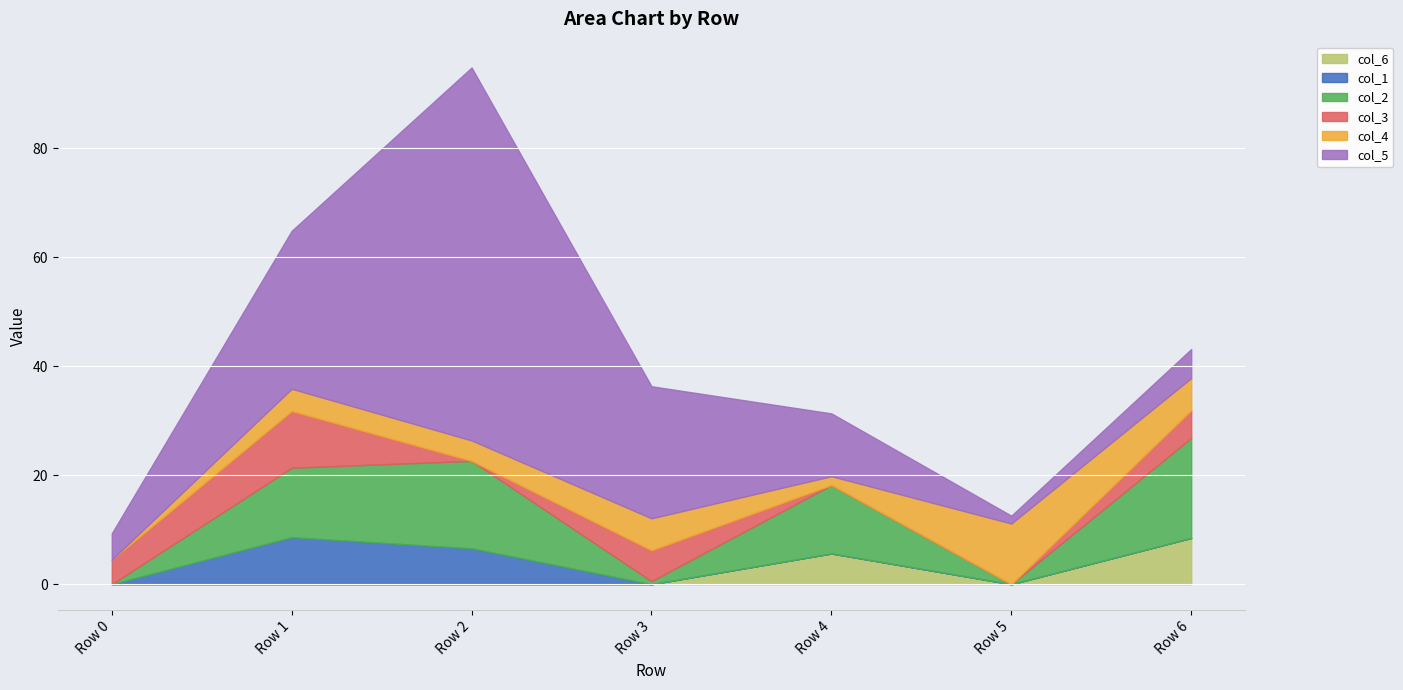

What value does the col_5 series have at Row 3?

24.2